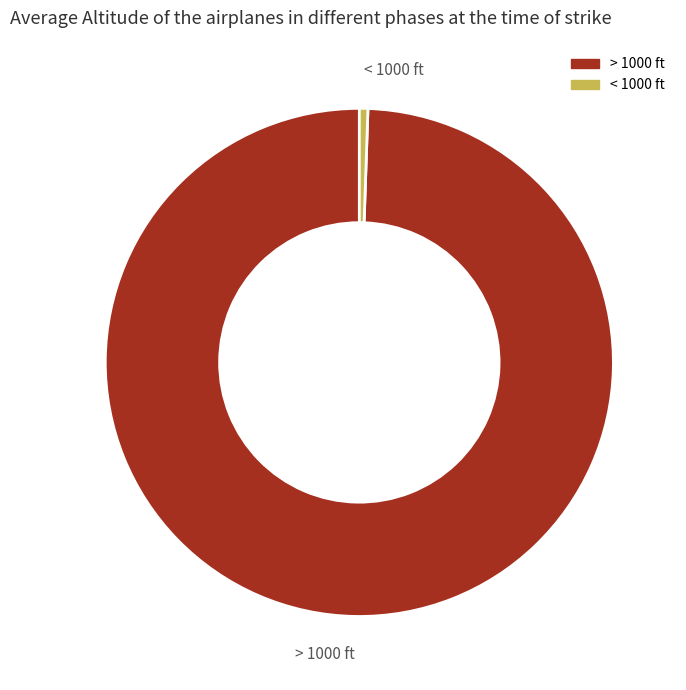

Which slice is the smallest?

< 1000 ft